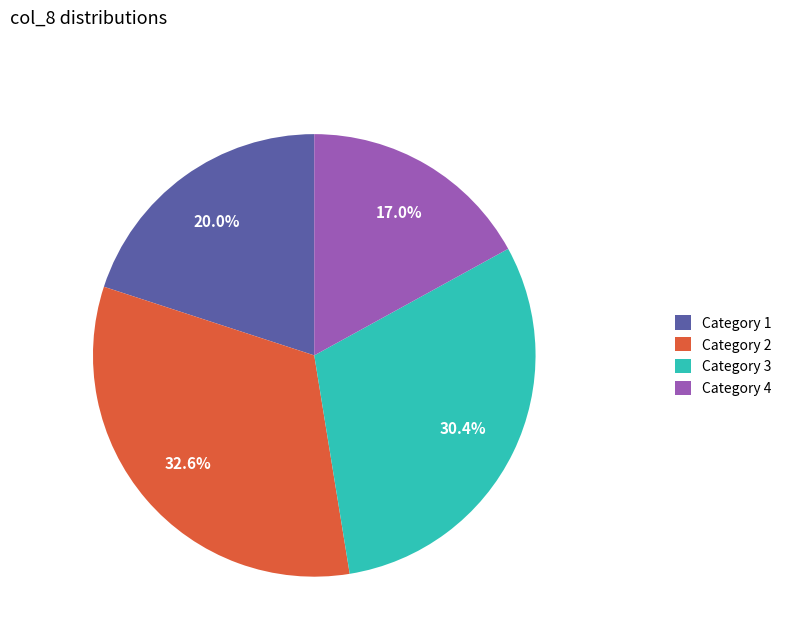

Is Category 3 the majority of the pie?

No